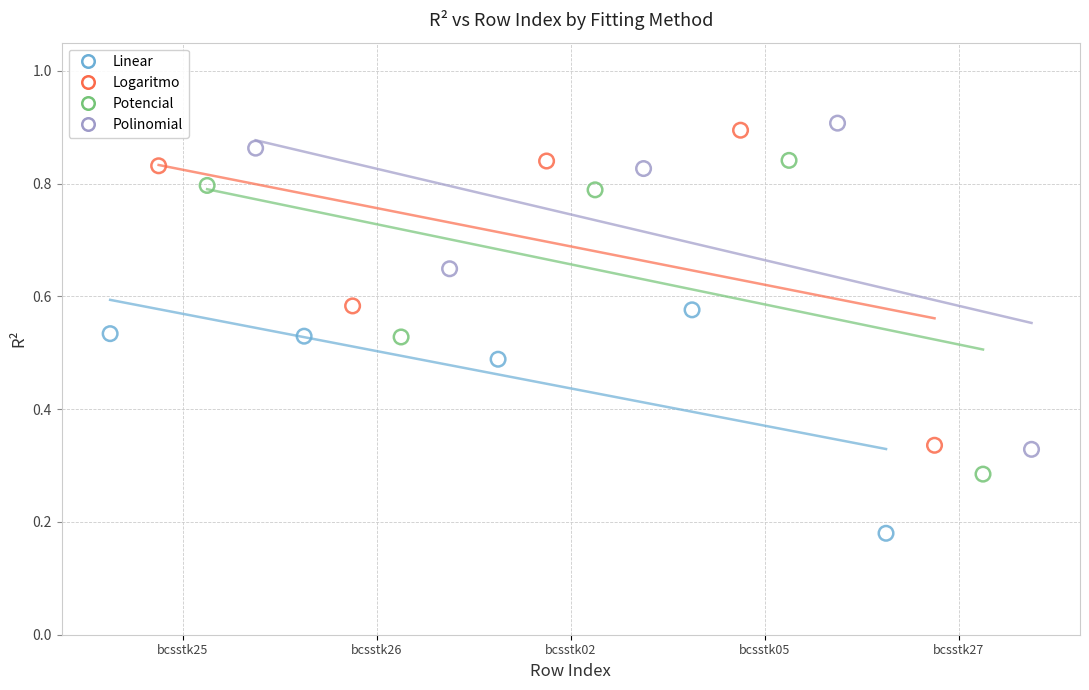

What are all the series names shown in the legend?

Linear, Logaritmo, Potencial, Polinomial